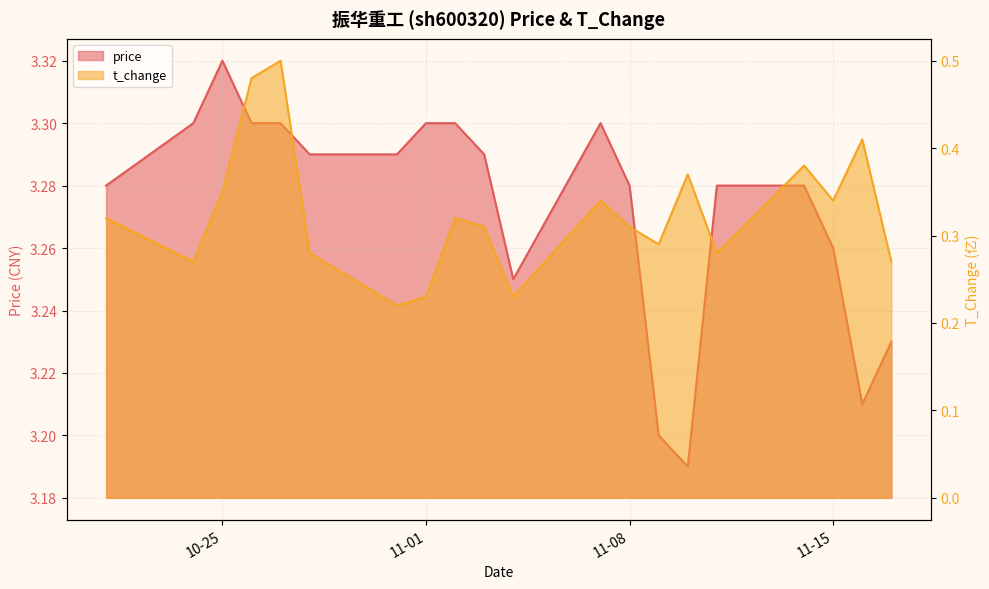

The t_change series shows 0.3 at 2022-11-02. True or false?

True